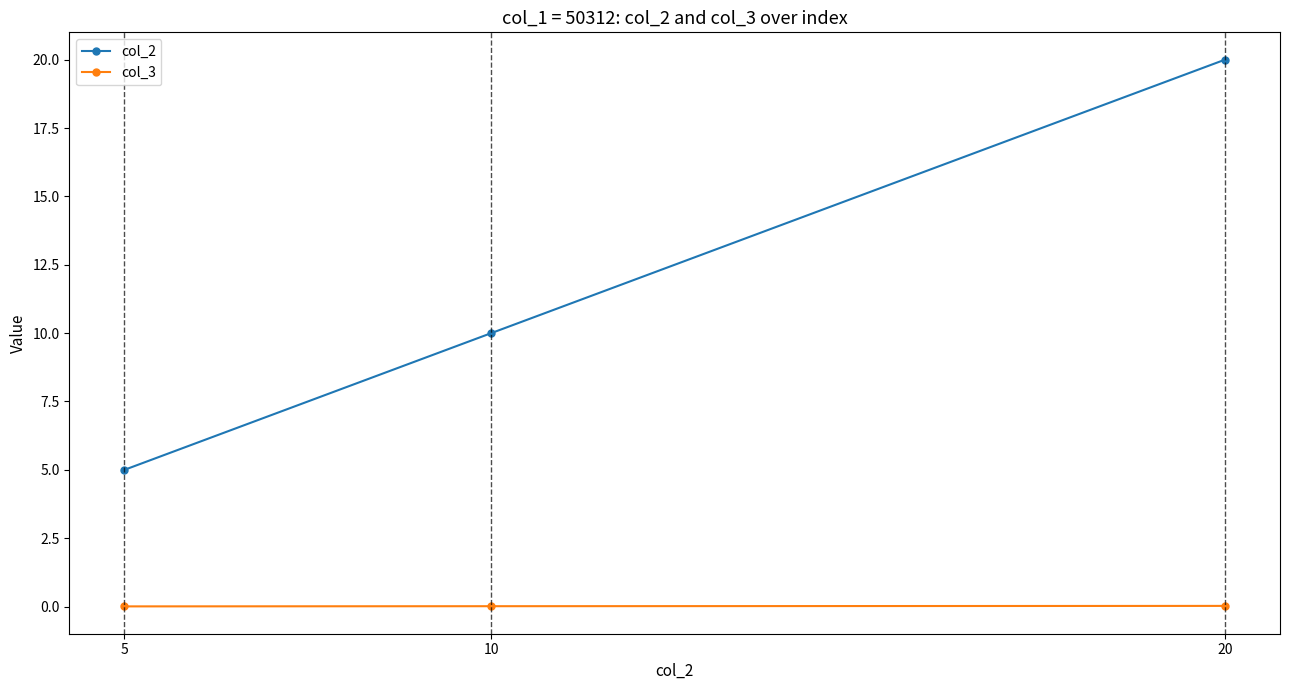

Which series has the largest range (max minus min)?

col_2